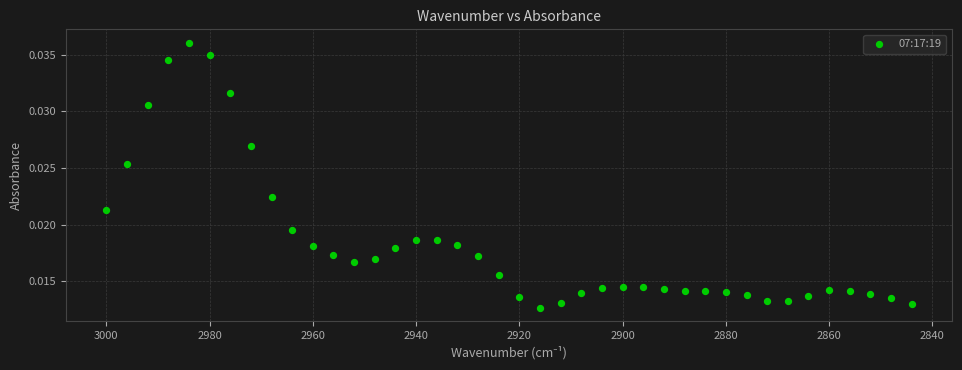

What is the range of X values (max minus min)?

156.0